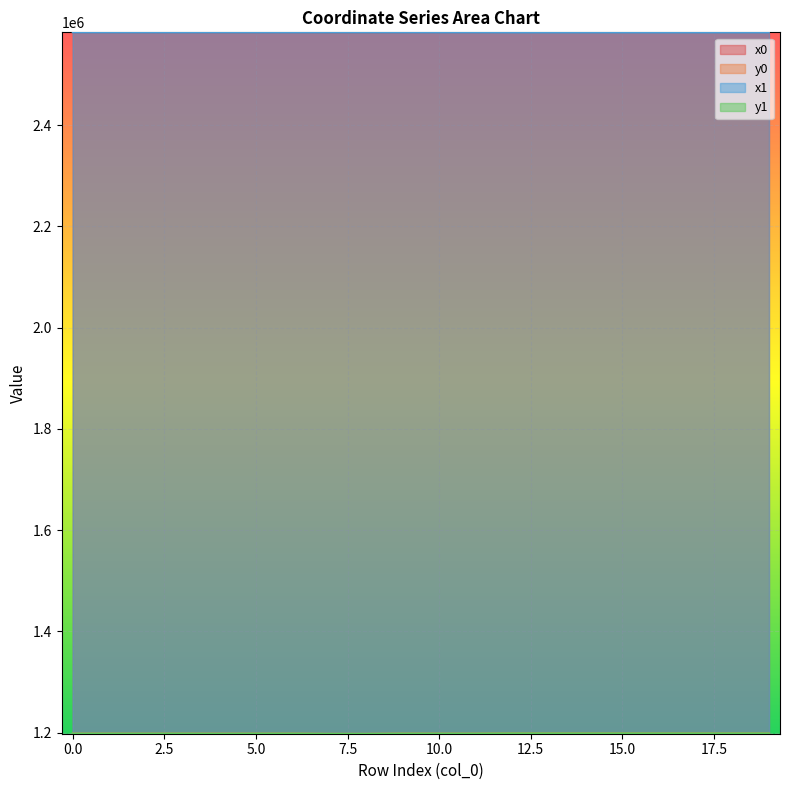

List the series in order of their peak value, highest first.

x1, x0, y1, y0